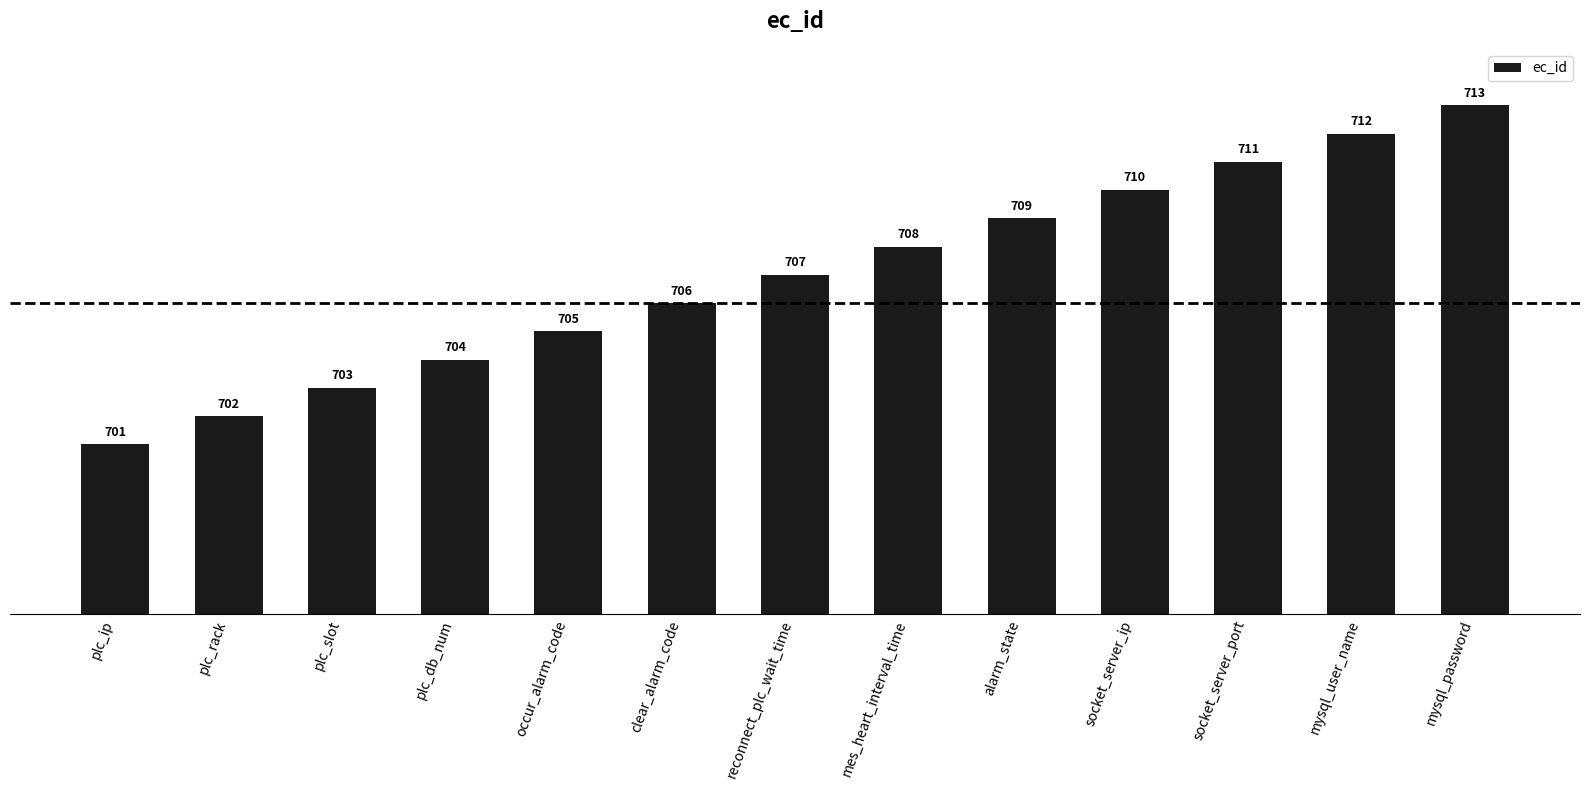

What is the ratio of the value at clear_alarm_code to the value at reconnect_plc_wait_time?

1.0